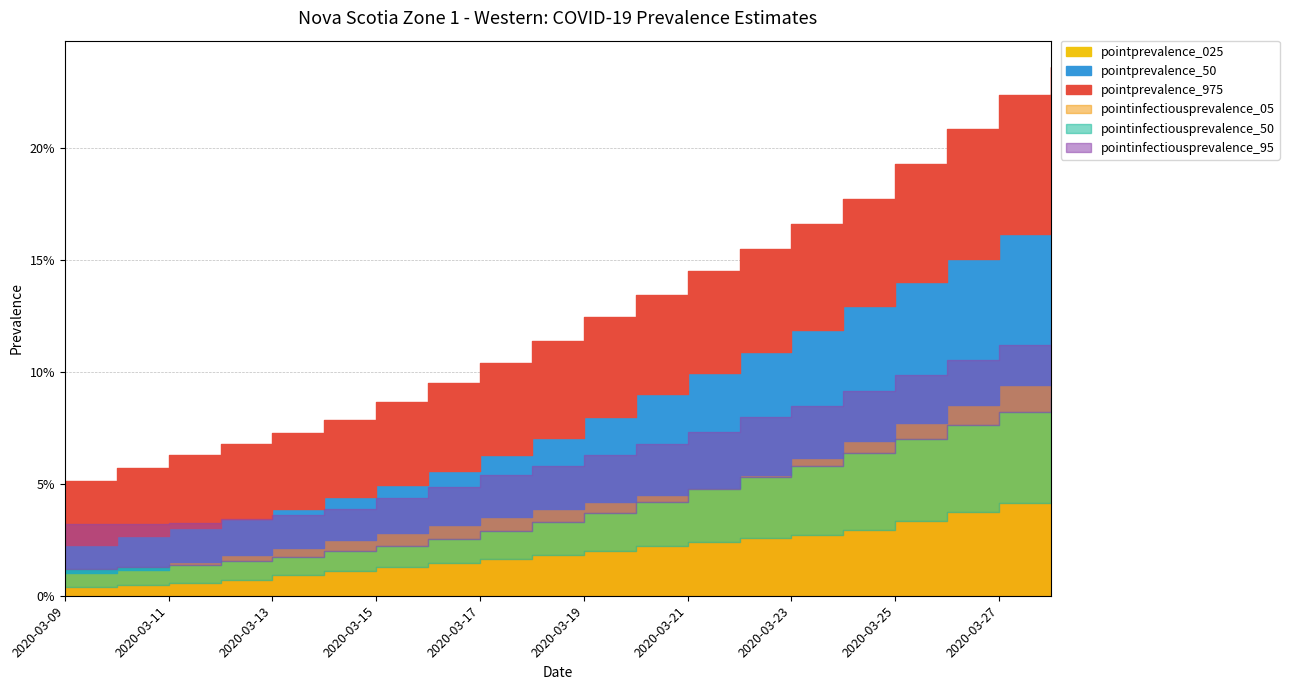

What are all the series names shown in the legend?

pointprevalence_025, pointprevalence_50, pointprevalence_975, pointinfectiousprevalence_05, pointinfectiousprevalence_50, pointinfectiousprevalence_95